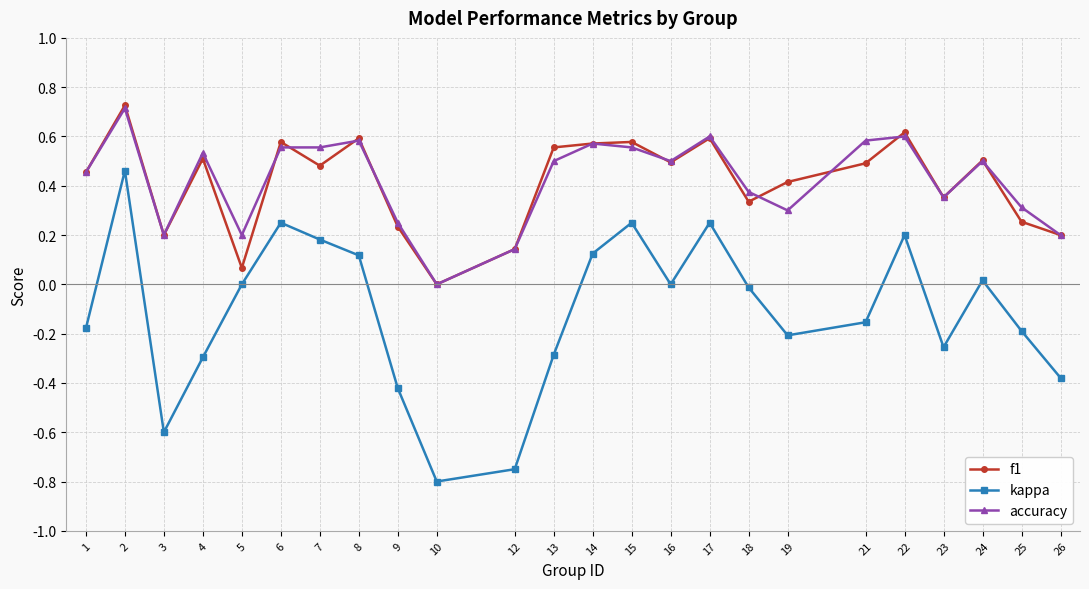

What is the total value across all series at 15?

1.4